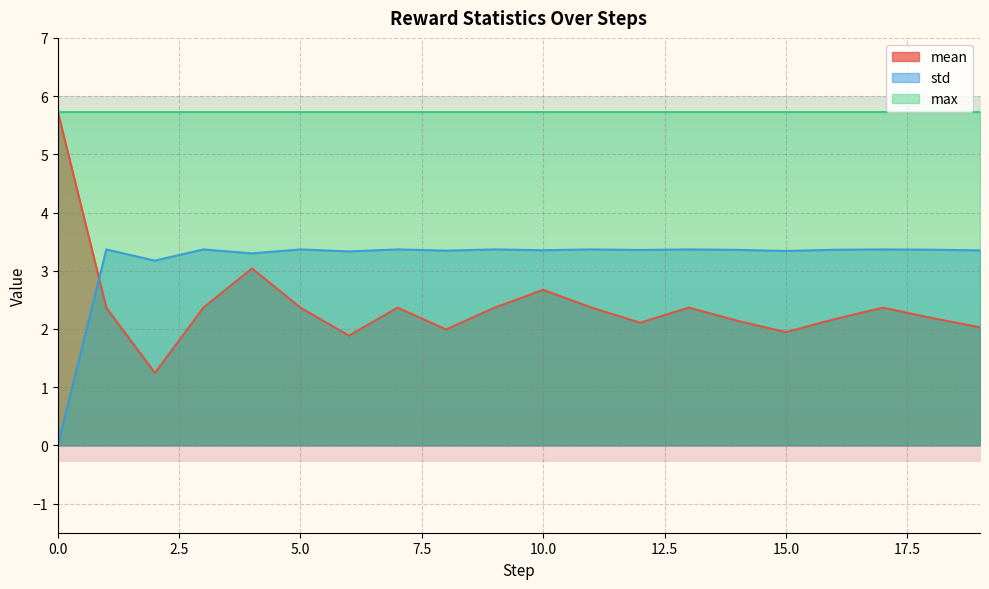

How many times do std and mean cross each other?

1